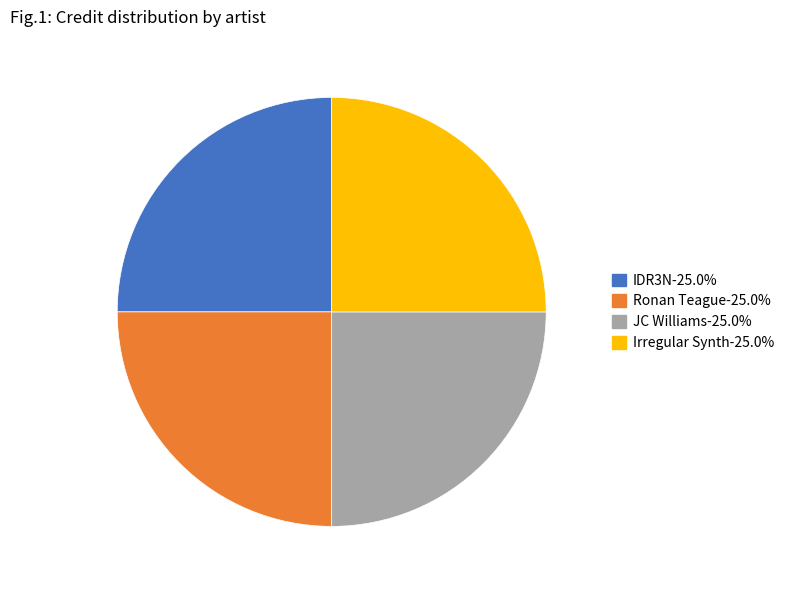

Does any single category account for the majority?

No